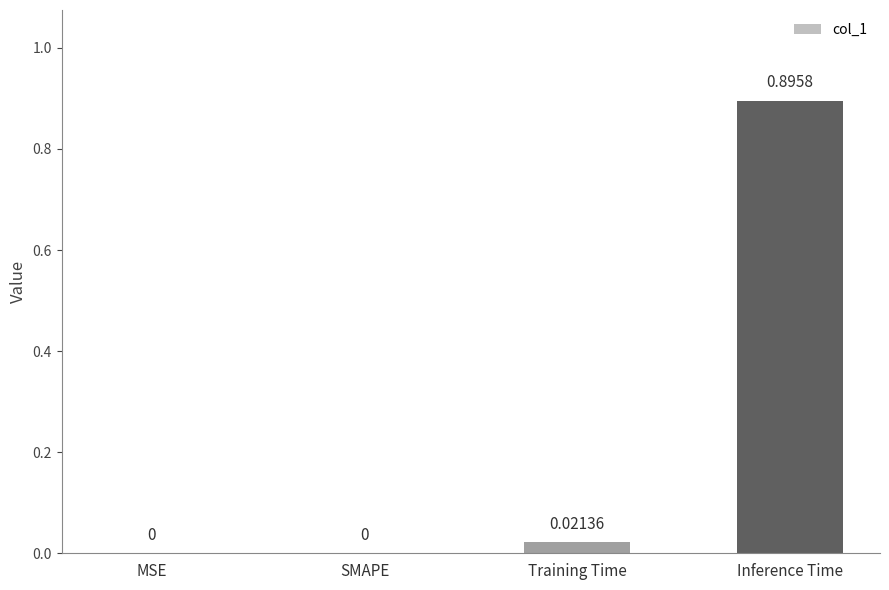

What is the sum of the values at Inference Time and SMAPE?

0.9